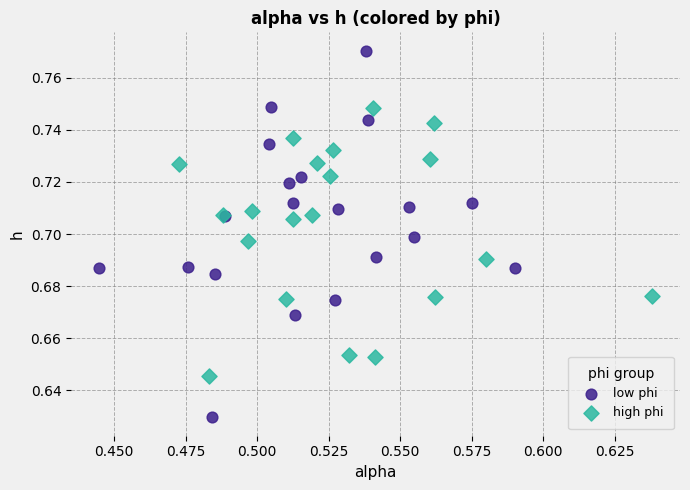

Which series has the largest Y range (max minus min)?

low phi